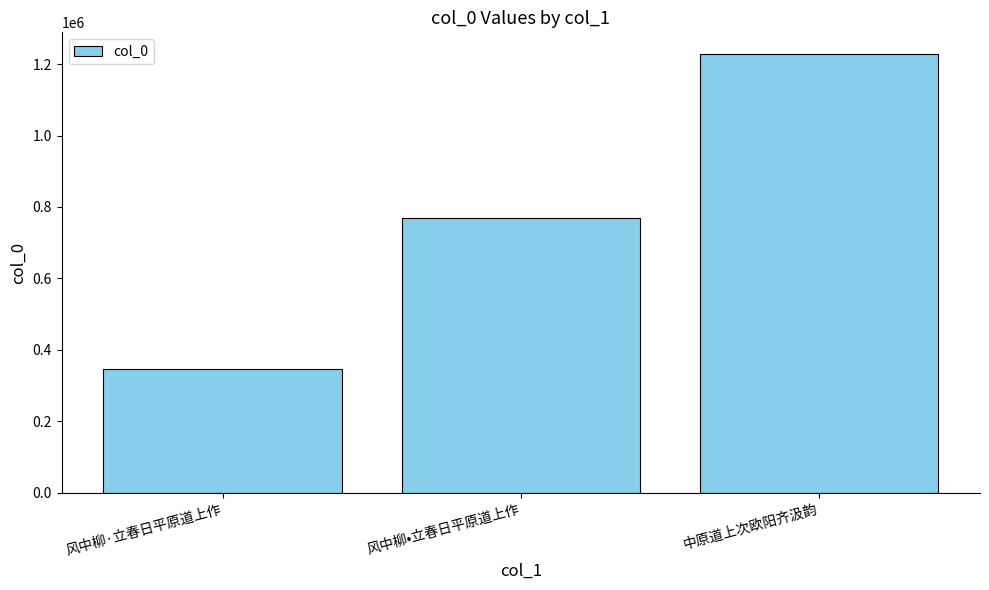

At which label is the value closest to 787169?

风中柳•立春日平原道上作